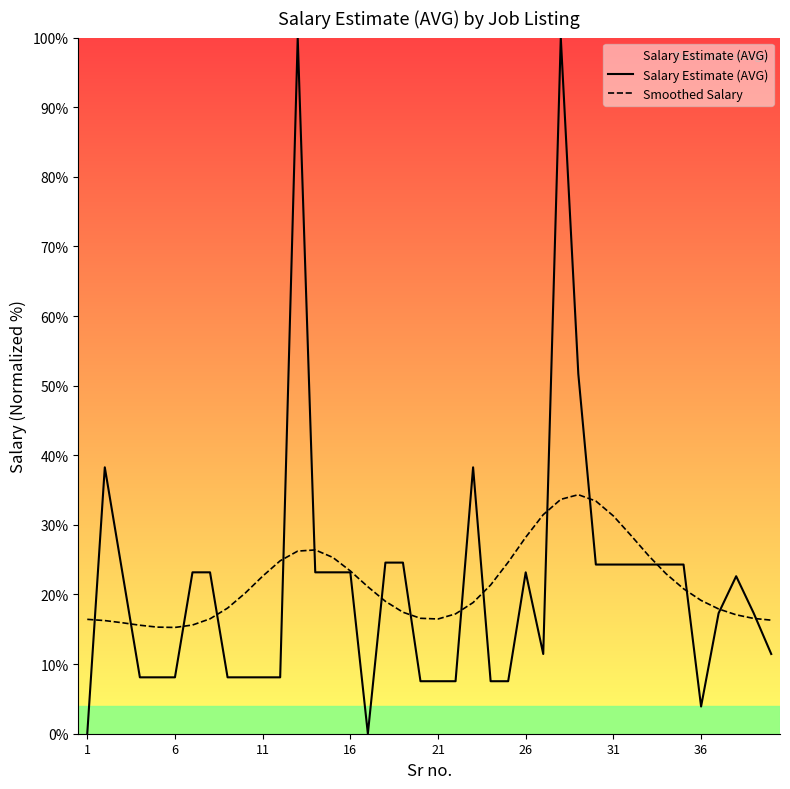

List the series in order of their peak value, lowest first.

Smoothed Salary, Salary Estimate (AVG)